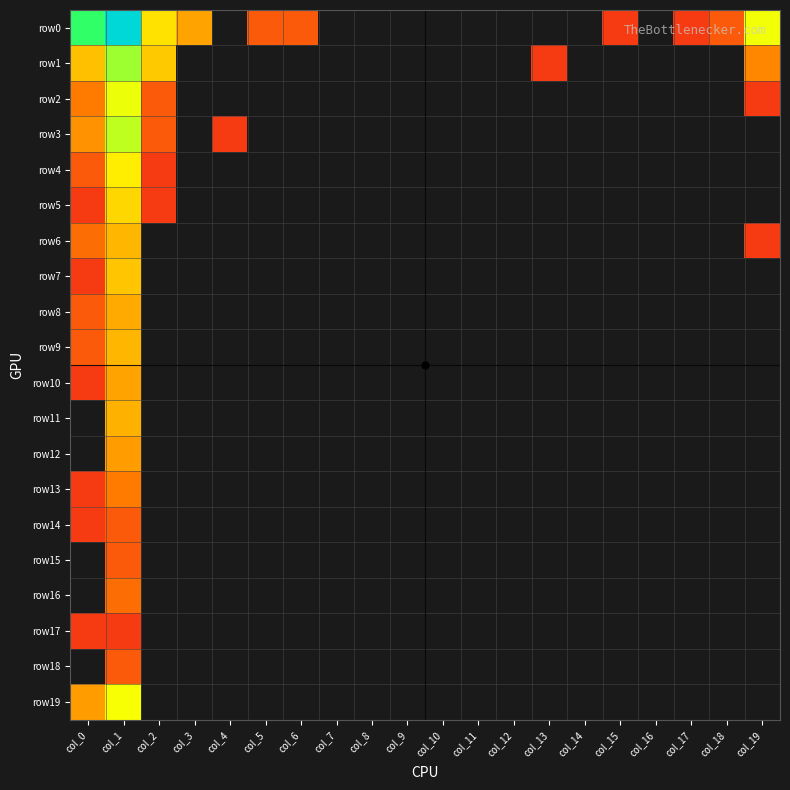

Reading left to right, transcribe all the data shown in this chart.

row0: col_0=211	col_1=2731	col_2=23	col_3=8	col_4=0	col_5=2	col_6=2	col_7=0	col_8=0	col_9=0	col_10=0	col_11=0	col_12=0	col_13=0	col_14=0	col_15=1	col_16=0	col_17=1	col_18=2	col_19=41
row1: col_0=13	col_1=84	col_2=15	col_3=0	col_4=0	col_5=0	col_6=0	col_7=0	col_8=0	col_9=0	col_10=0	col_11=0	col_12=0	col_13=1	col_14=0	col_15=0	col_16=0	col_17=0	col_18=0	col_19=5
row2: col_0=4	col_1=43	col_2=2	col_3=0	col_4=0	col_5=0	col_6=0	col_7=0	col_8=0	col_9=0	col_10=0	col_11=0	col_12=0	col_13=0	col_14=0	col_15=0	col_16=0	col_17=0	col_18=0	col_19=1
row3: col_0=6	col_1=64	col_2=2	col_3=0	col_4=1	col_5=0	col_6=0	col_7=0	col_8=0	col_9=0	col_10=0	col_11=0	col_12=0	col_13=0	col_14=0	col_15=0	col_16=0	col_17=0	col_18=0	col_19=0
row4: col_0=2	col_1=28	col_2=1	col_3=0	col_4=0	col_5=0	col_6=0	col_7=0	col_8=0	col_9=0	col_10=0	col_11=0	col_12=0	col_13=0	col_14=0	col_15=0	col_16=0	col_17=0	col_18=0	col_19=0
row5: col_0=1	col_1=19	col_2=1	col_3=0	col_4=0	col_5=0	col_6=0	col_7=0	col_8=0	col_9=0	col_10=0	col_11=0	col_12=0	col_13=0	col_14=0	col_15=0	col_16=0	col_17=0	col_18=0	col_19=0
row6: col_0=3	col_1=11	col_2=0	col_3=0	col_4=0	col_5=0	col_6=0	col_7=0	col_8=0	col_9=0	col_10=0	col_11=0	col_12=0	col_13=0	col_14=0	col_15=0	col_16=0	col_17=0	col_18=0	col_19=1
row7: col_0=1	col_1=14	col_2=0	col_3=0	col_4=0	col_5=0	col_6=0	col_7=0	col_8=0	col_9=0	col_10=0	col_11=0	col_12=0	col_13=0	col_14=0	col_15=0	col_16=0	col_17=0	col_18=0	col_19=0
row8: col_0=2	col_1=9	col_2=0	col_3=0	col_4=0	col_5=0	col_6=0	col_7=0	col_8=0	col_9=0	col_10=0	col_11=0	col_12=0	col_13=0	col_14=0	col_15=0	col_16=0	col_17=0	col_18=0	col_19=0
row9: col_0=2	col_1=11	col_2=0	col_3=0	col_4=0	col_5=0	col_6=0	col_7=0	col_8=0	col_9=0	col_10=0	col_11=0	col_12=0	col_13=0	col_14=0	col_15=0	col_16=0	col_17=0	col_18=0	col_19=0
row10: col_0=1	col_1=8	col_2=0	col_3=0	col_4=0	col_5=0	col_6=0	col_7=0	col_8=0	col_9=0	col_10=0	col_11=0	col_12=0	col_13=0	col_14=0	col_15=0	col_16=0	col_17=0	col_18=0	col_19=0
row11: col_0=0	col_1=10	col_2=0	col_3=0	col_4=0	col_5=0	col_6=0	col_7=0	col_8=0	col_9=0	col_10=0	col_11=0	col_12=0	col_13=0	col_14=0	col_15=0	col_16=0	col_17=0	col_18=0	col_19=0
row12: col_0=0	col_1=7	col_2=0	col_3=0	col_4=0	col_5=0	col_6=0	col_7=0	col_8=0	col_9=0	col_10=0	col_11=0	col_12=0	col_13=0	col_14=0	col_15=0	col_16=0	col_17=0	col_18=0	col_19=0
row13: col_0=1	col_1=4	col_2=0	col_3=0	col_4=0	col_5=0	col_6=0	col_7=0	col_8=0	col_9=0	col_10=0	col_11=0	col_12=0	col_13=0	col_14=0	col_15=0	col_16=0	col_17=0	col_18=0	col_19=0
row14: col_0=1	col_1=2	col_2=0	col_3=0	col_4=0	col_5=0	col_6=0	col_7=0	col_8=0	col_9=0	col_10=0	col_11=0	col_12=0	col_13=0	col_14=0	col_15=0	col_16=0	col_17=0	col_18=0	col_19=0
row15: col_0=0	col_1=2	col_2=0	col_3=0	col_4=0	col_5=0	col_6=0	col_7=0	col_8=0	col_9=0	col_10=0	col_11=0	col_12=0	col_13=0	col_14=0	col_15=0	col_16=0	col_17=0	col_18=0	col_19=0
row16: col_0=0	col_1=3	col_2=0	col_3=0	col_4=0	col_5=0	col_6=0	col_7=0	col_8=0	col_9=0	col_10=0	col_11=0	col_12=0	col_13=0	col_14=0	col_15=0	col_16=0	col_17=0	col_18=0	col_19=0
row17: col_0=1	col_1=1	col_2=0	col_3=0	col_4=0	col_5=0	col_6=0	col_7=0	col_8=0	col_9=0	col_10=0	col_11=0	col_12=0	col_13=0	col_14=0	col_15=0	col_16=0	col_17=0	col_18=0	col_19=0
row18: col_0=0	col_1=2	col_2=0	col_3=0	col_4=0	col_5=0	col_6=0	col_7=0	col_8=0	col_9=0	col_10=0	col_11=0	col_12=0	col_13=0	col_14=0	col_15=0	col_16=0	col_17=0	col_18=0	col_19=0
row19: col_0=7	col_1=39	col_2=0	col_3=0	col_4=0	col_5=0	col_6=0	col_7=0	col_8=0	col_9=0	col_10=0	col_11=0	col_12=0	col_13=0	col_14=0	col_15=0	col_16=0	col_17=0	col_18=0	col_19=0